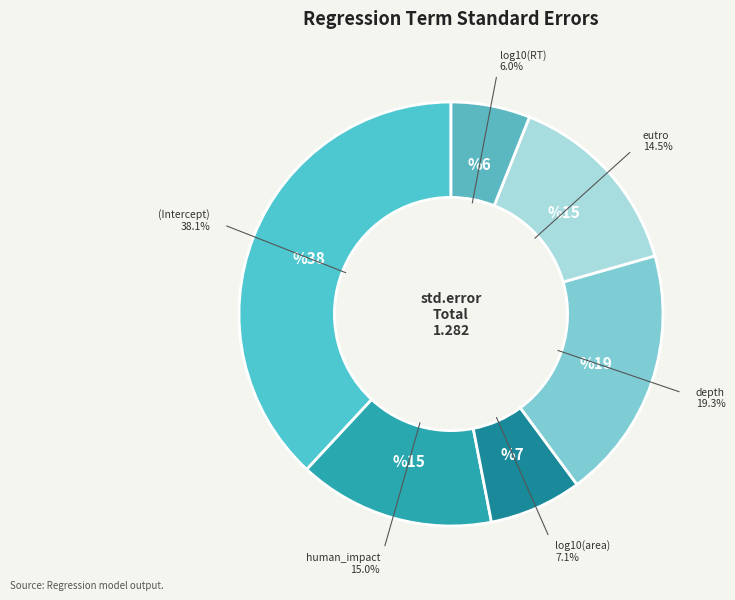

How many segments does this pie chart have?

6